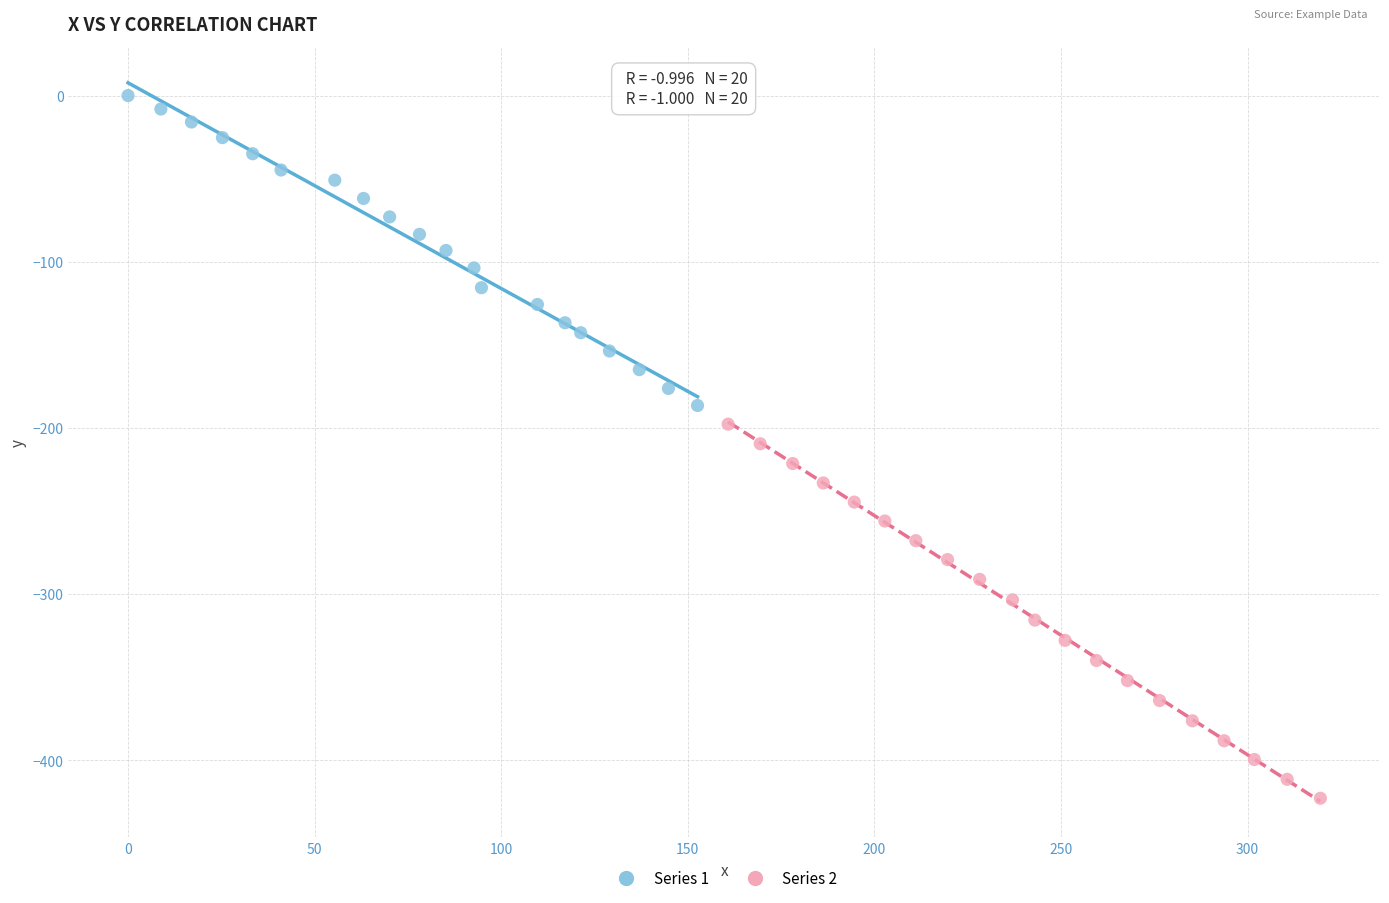

Which series contains the lowest Y value?

Series 2